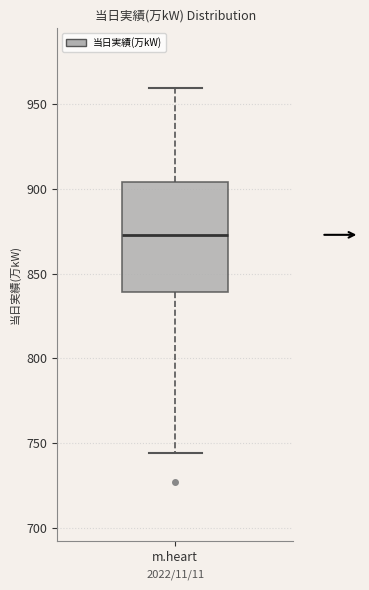

Read this box plot against the y-axis: the position of the median line, the range covered by the box, and the ends of both whiskers. The values are not printed on the chart, so give them approximately, as read against the axis.

median 875, box 840 to 905, whiskers 745 to 960